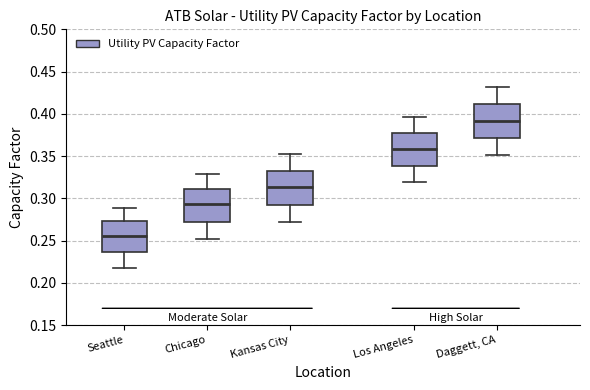

Where does the lower whisker of the box for Los Angeles end on the y-axis? The values are not printed on the chart, so give them approximately, as read against the axis.

0.320